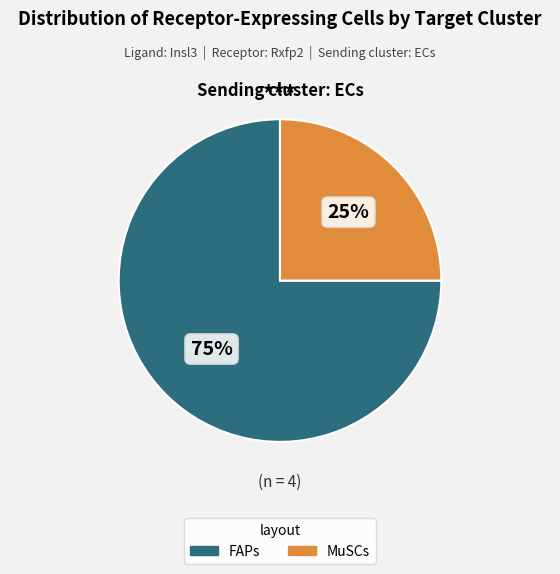

What is the ratio of the value at FAPs to the value at MuSCs?

3.0